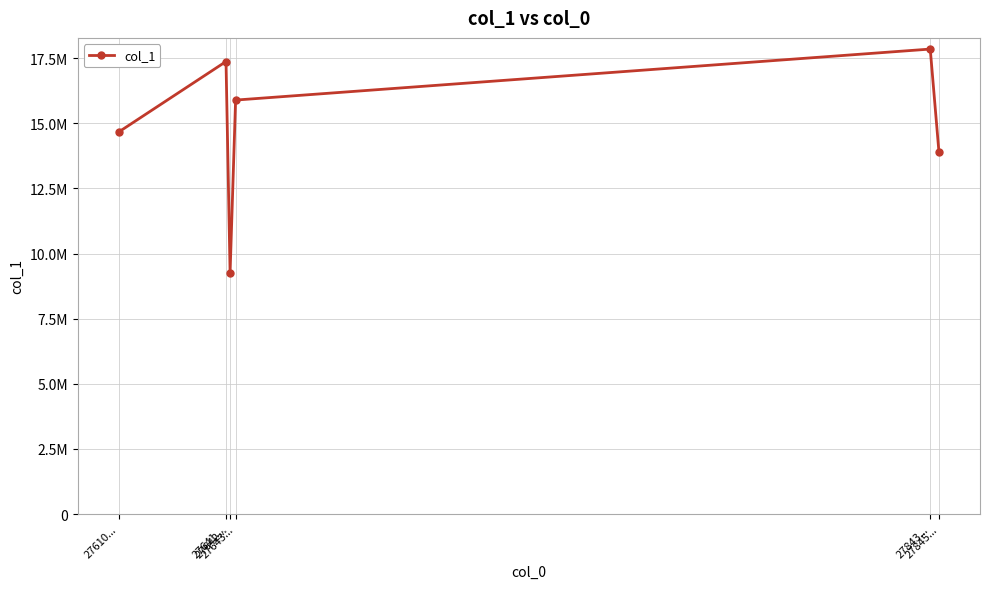

True or false: the data has more than 1 interior local peaks.

True